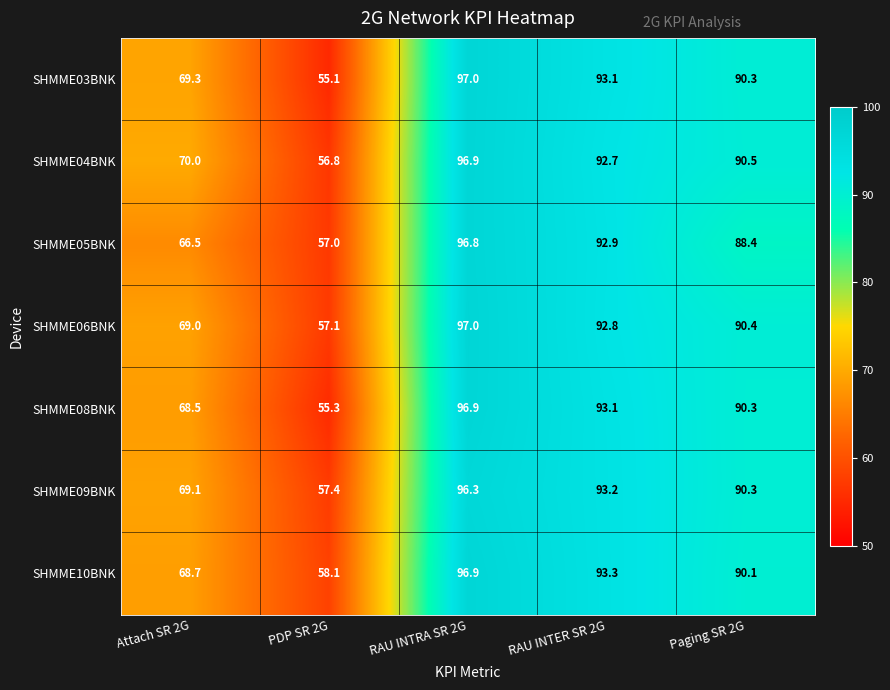

What is the greatest value displayed?

97.0